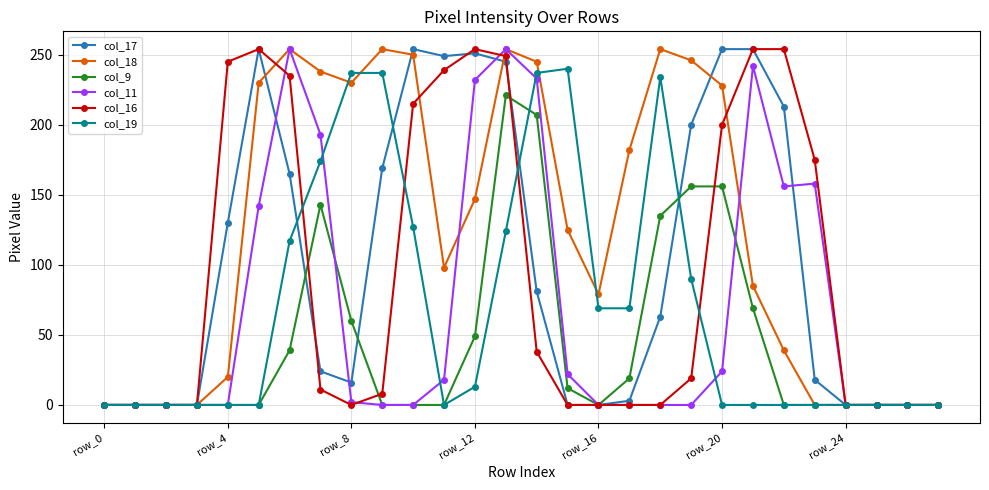

Which series has the largest total across all categories?

col_18